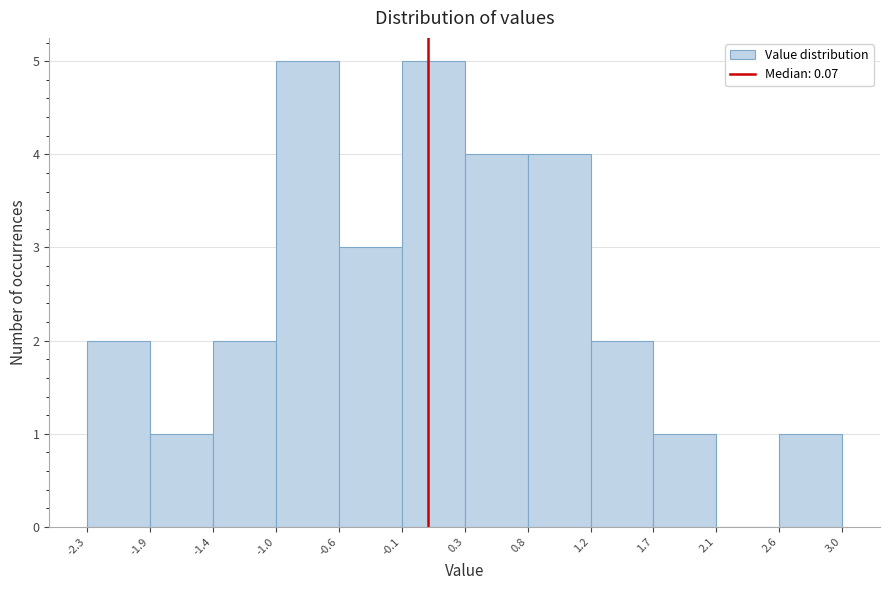

Reading left to right, transcribe this chart: for each bar, give the range it covers on the x-axis and its height. The values are not printed on the chart, so give them approximately, as read against the axis.

-2.3 to -1.9: 2
-1.9 to -1.4: 1
-1.4 to -1.0: 2
-1.0 to -0.6: 5
-0.6 to -0.1: 3
-0.1 to 0.3: 5
0.3 to 0.8: 4
0.8 to 1.2: 4
1.2 to 1.7: 2
1.7 to 2.1: 1
2.1 to 2.6: 0
2.6 to 3.0: 1